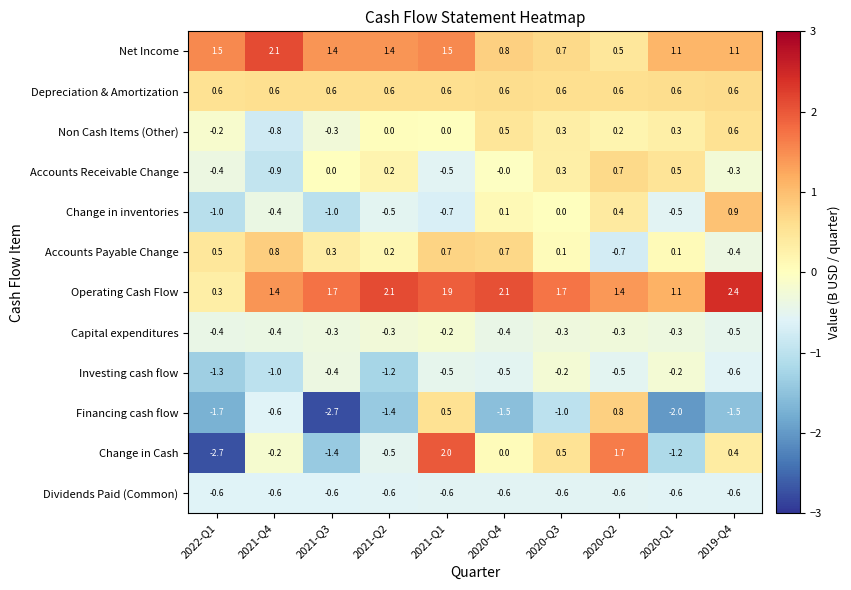

What is the sum of the Accounts Receivable Change values at 2021-Q2 and 2020-Q3?

0.5